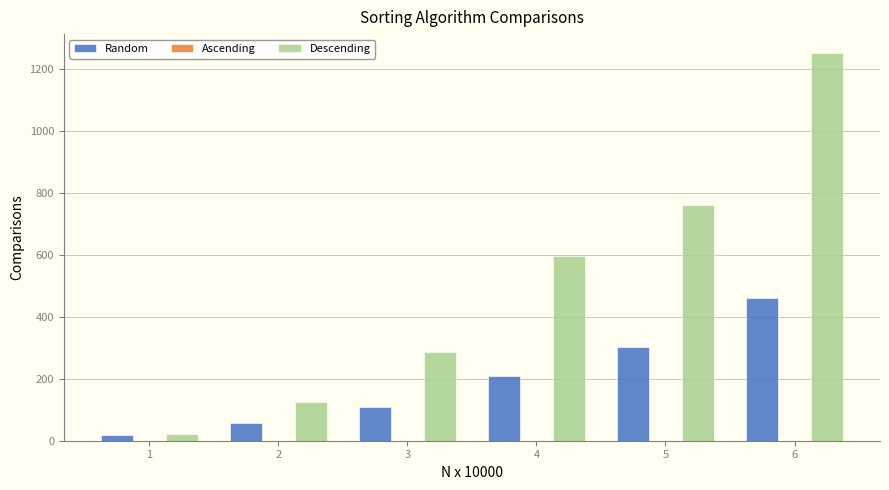

At 5, list the series in order from smallest to largest.

Random, Descending